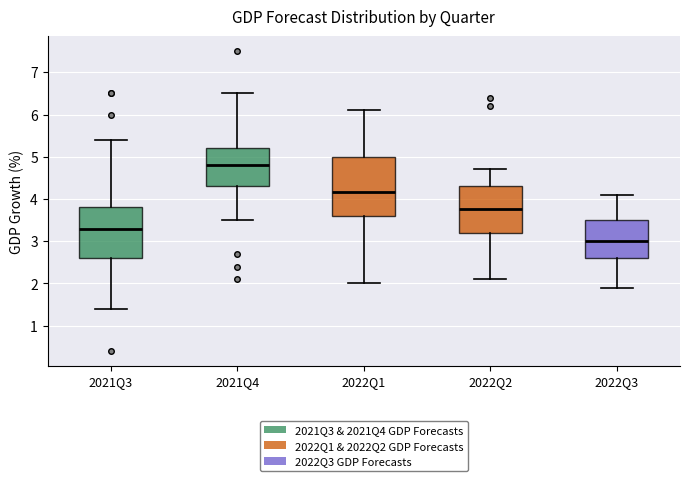

Where is the lower edge of the box for 2022Q2 on the y-axis? The values are not printed on the chart, so give them approximately, as read against the axis.

3.2